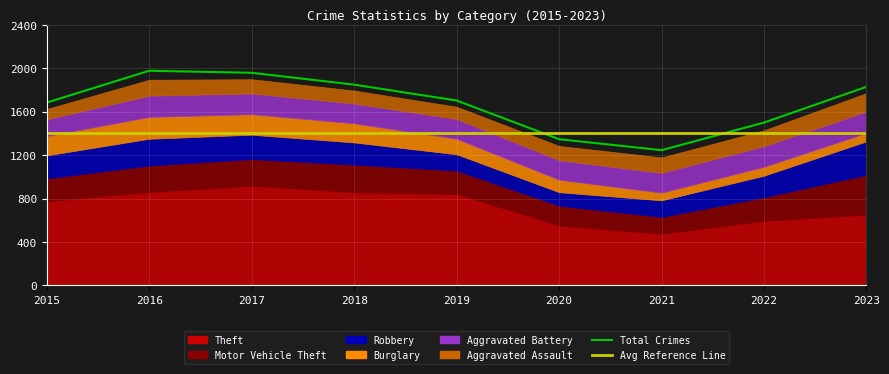

Is it true that Robbery equals 35 at 2021?

False